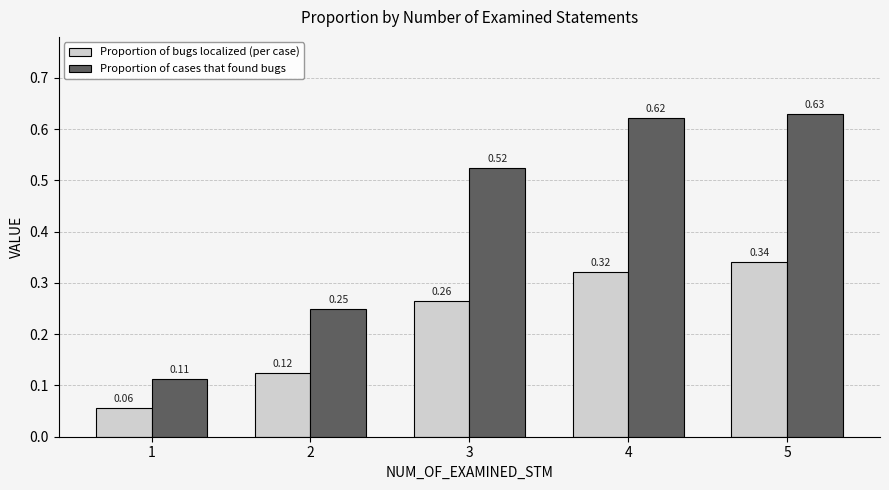

How many Proportion of bugs localized (per case) values are between 0 and 1?

5